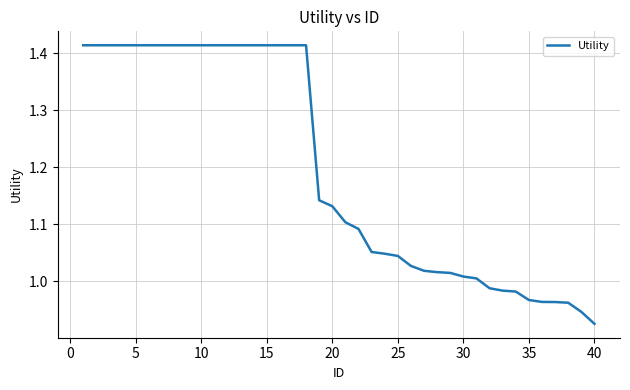

What is the difference between the maximum and minimum values?

0.5